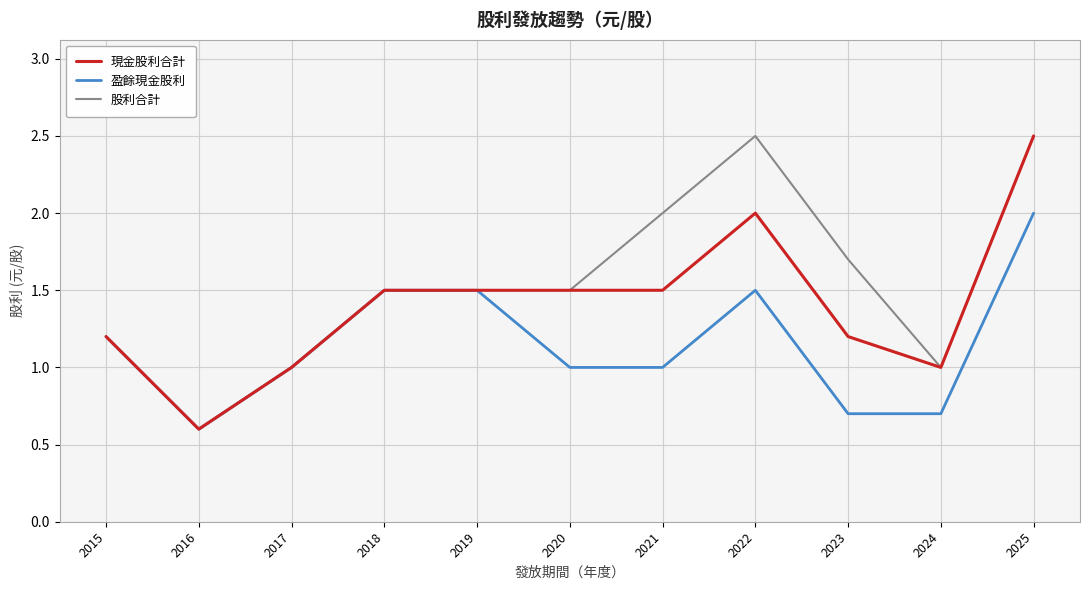

Which series has the largest total across all categories?

股利合計